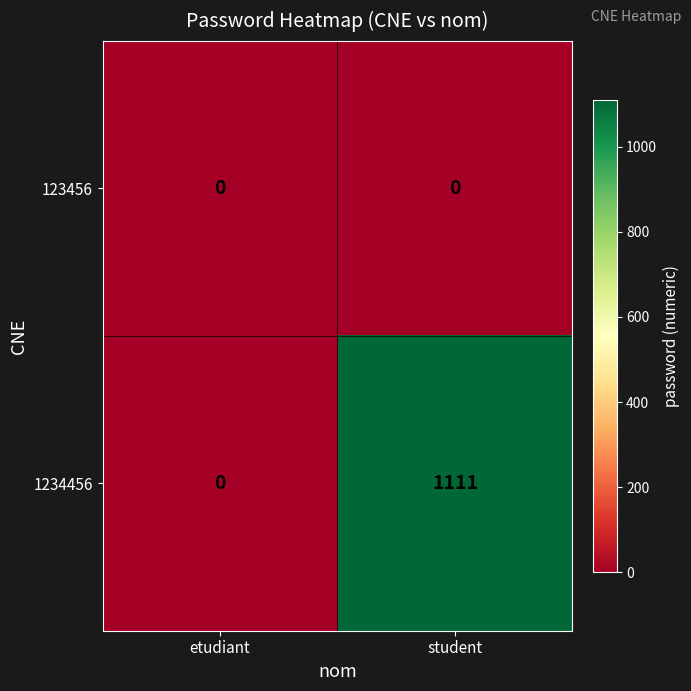

The value of 123456 at etudiant is 0. True or false?

True